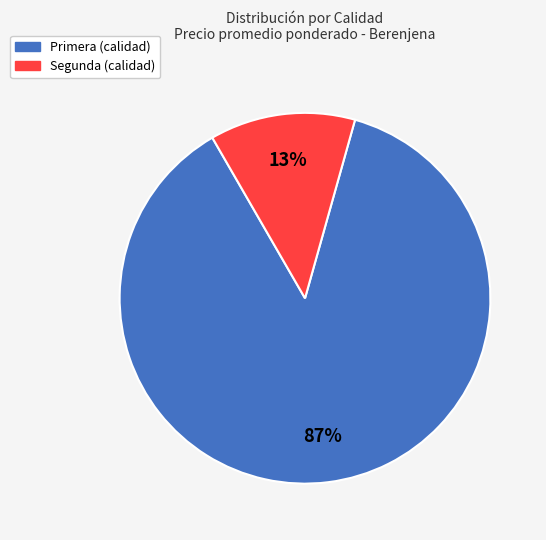

Is the sum of Primera and Segunda greater than half?

Yes